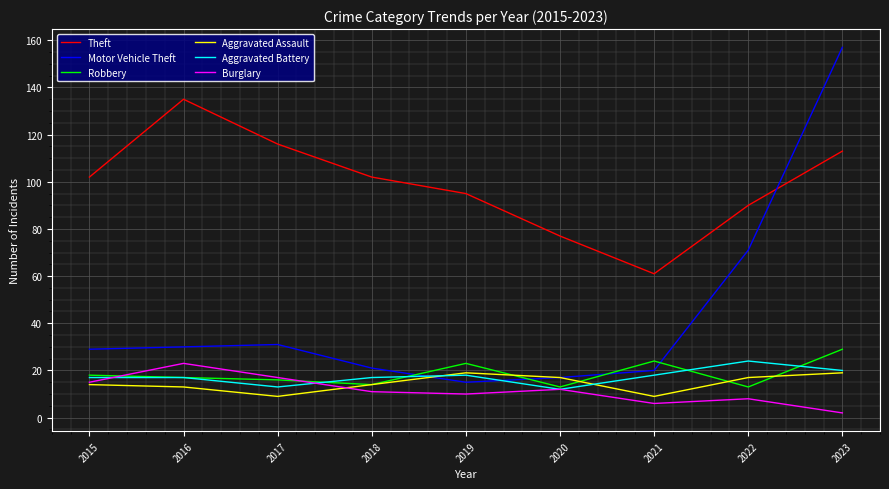

True or false: Theft and Burglary intersect in this chart.

False